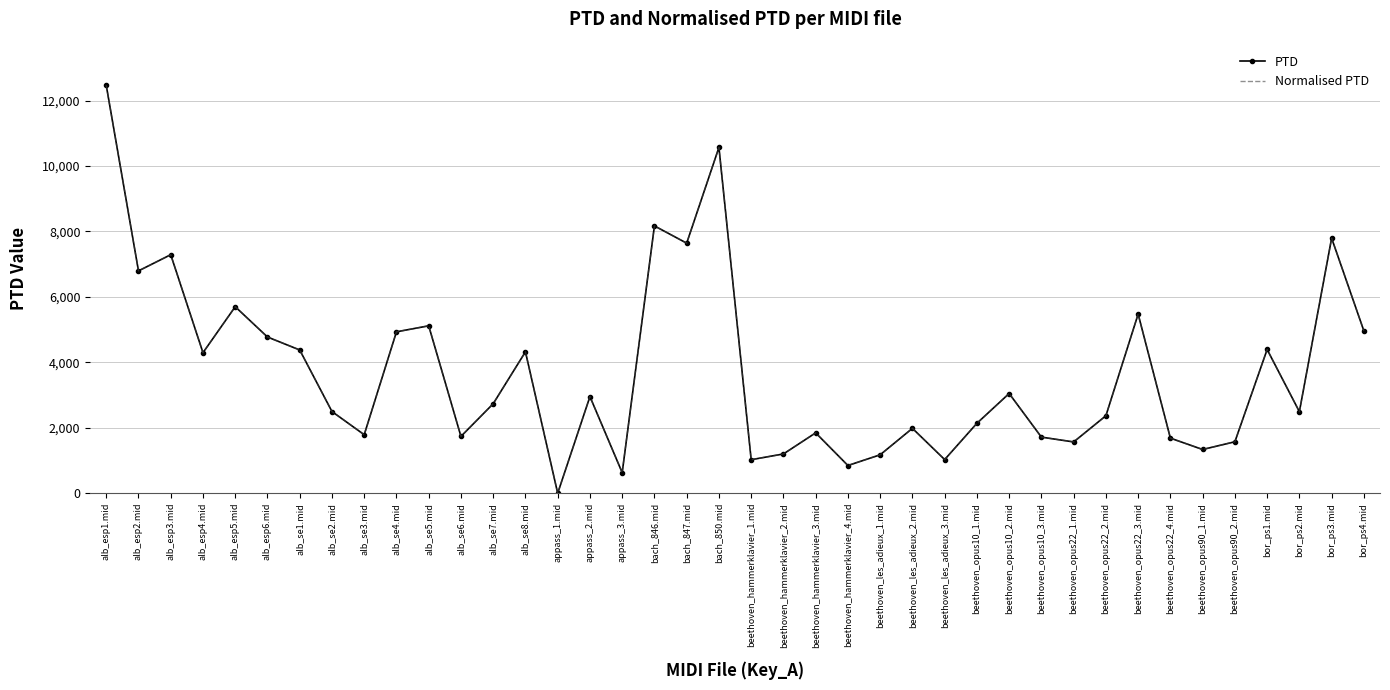

List the series in order of their peak value, highest first.

PTD, Normalised PTD